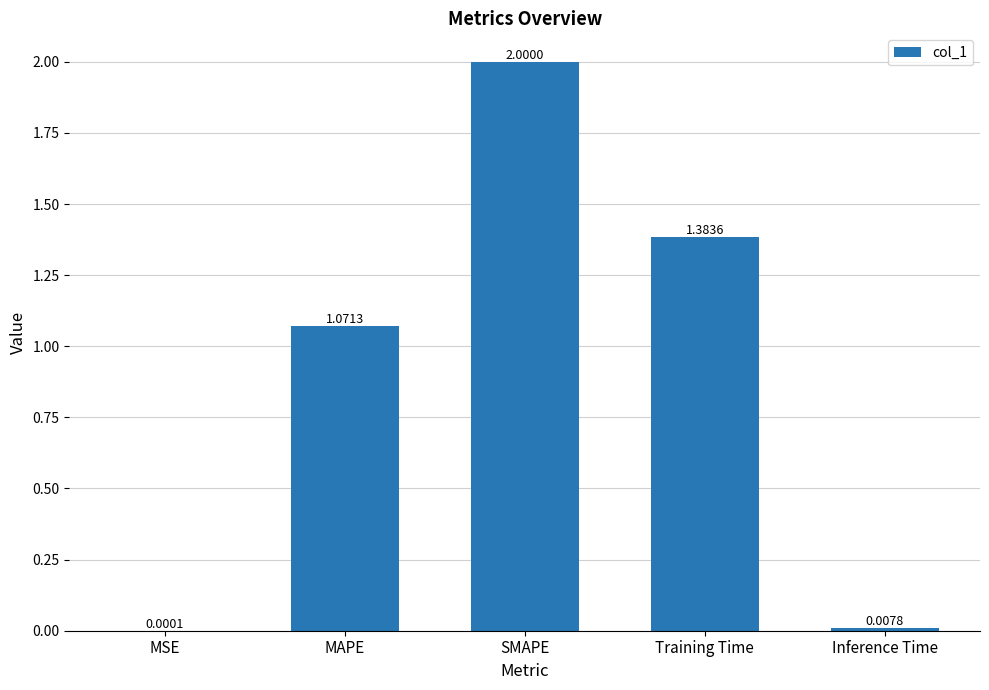

Which has a higher value, MSE or Training Time?

Training Time